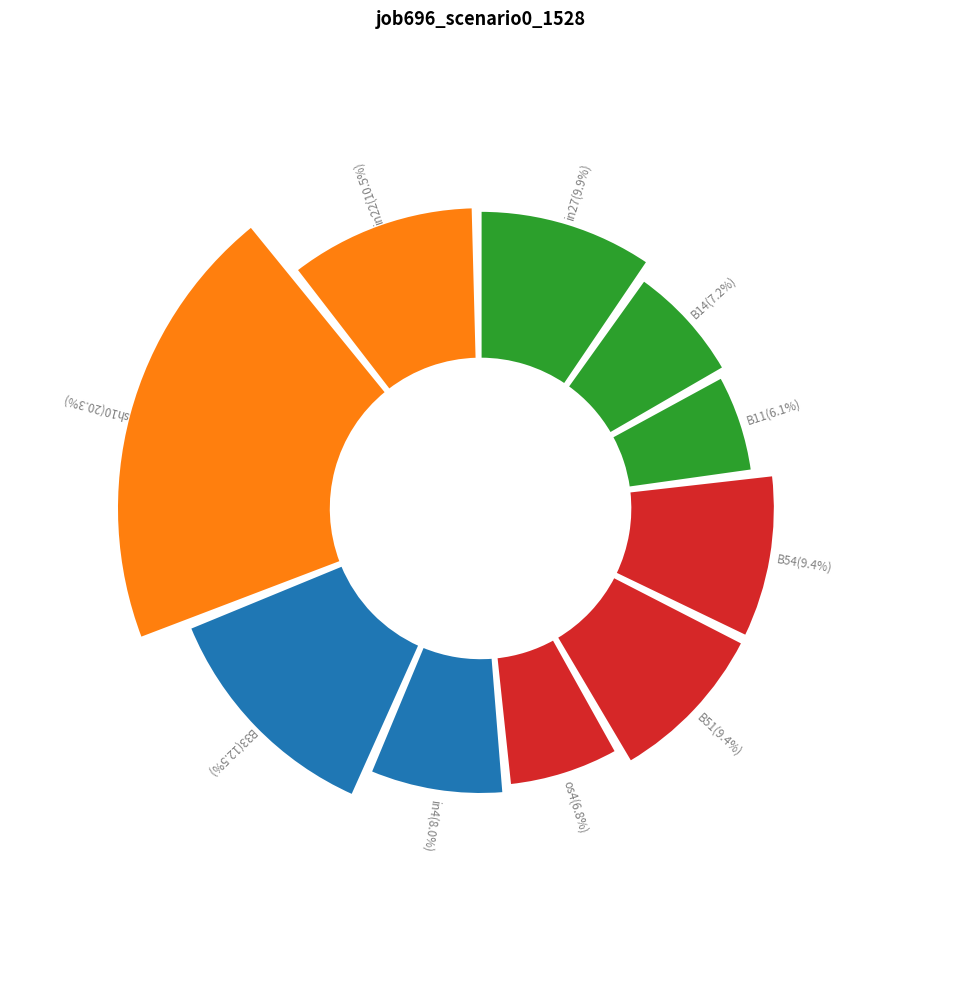

Count the number of slices in the pie.

10